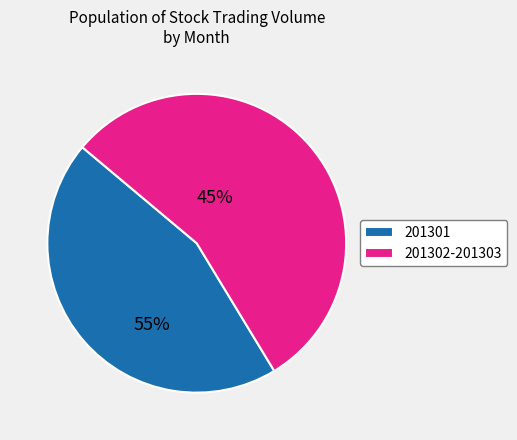

True or false: 201301 accounts for 45% of the total.

True